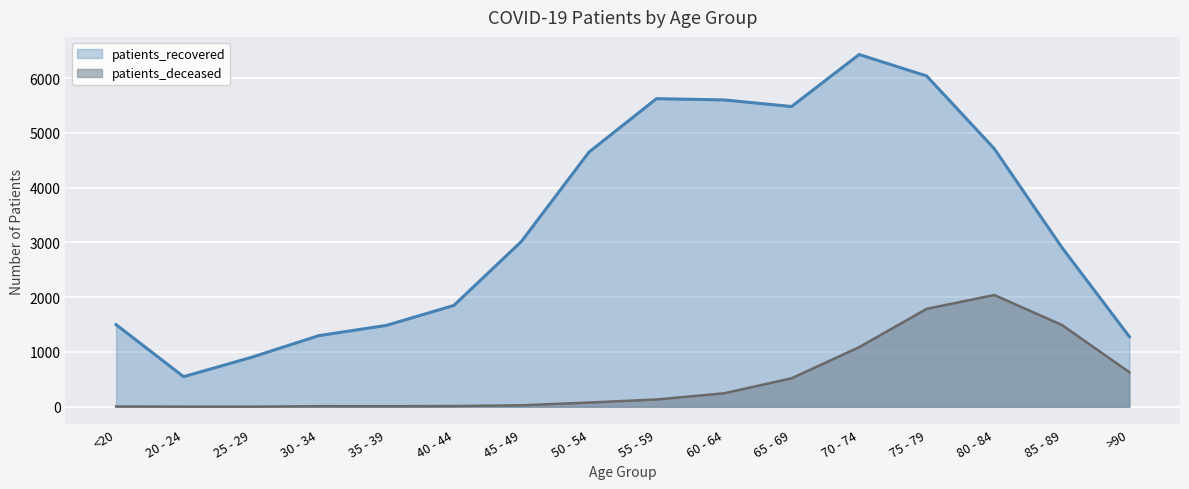

How many data points in patients_recovered are above 3017?

7